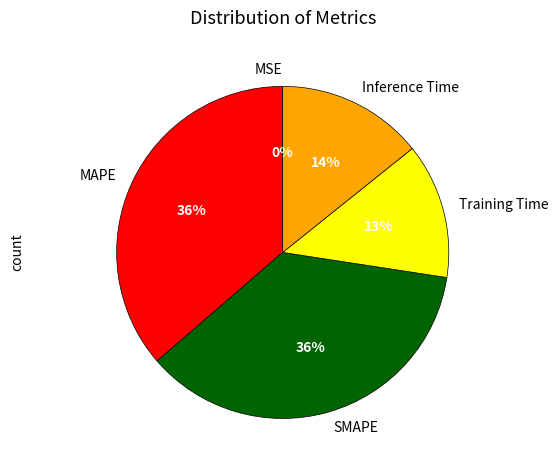

What percentage is the SMAPE slice, to the nearest percent?

36%